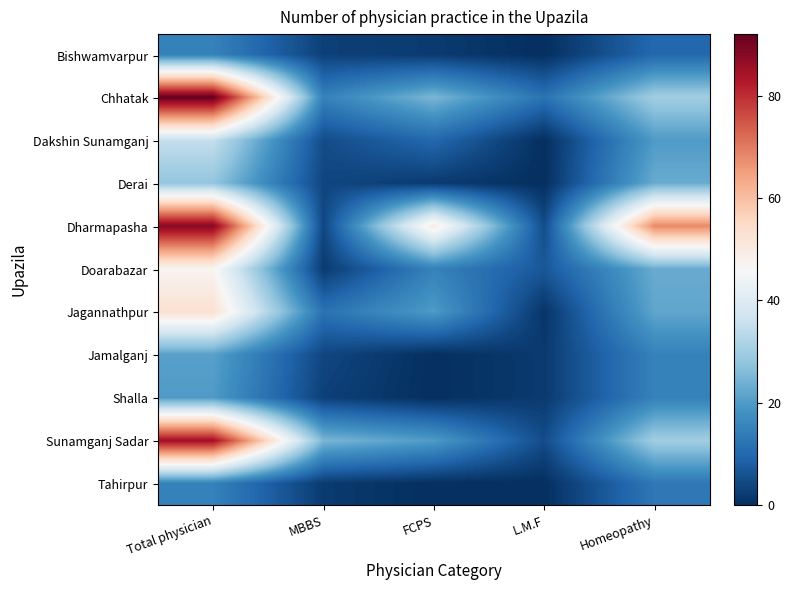

How many data points does each series have?

5